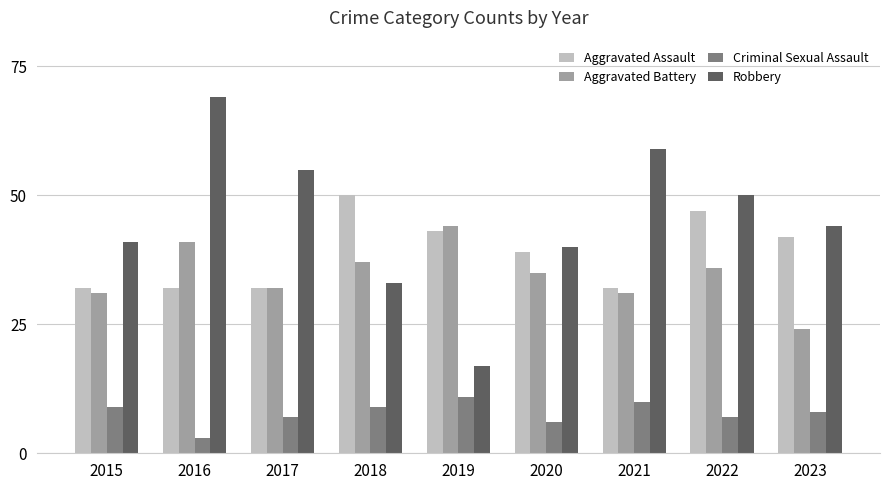

What is the total value across all series at 2021?

132